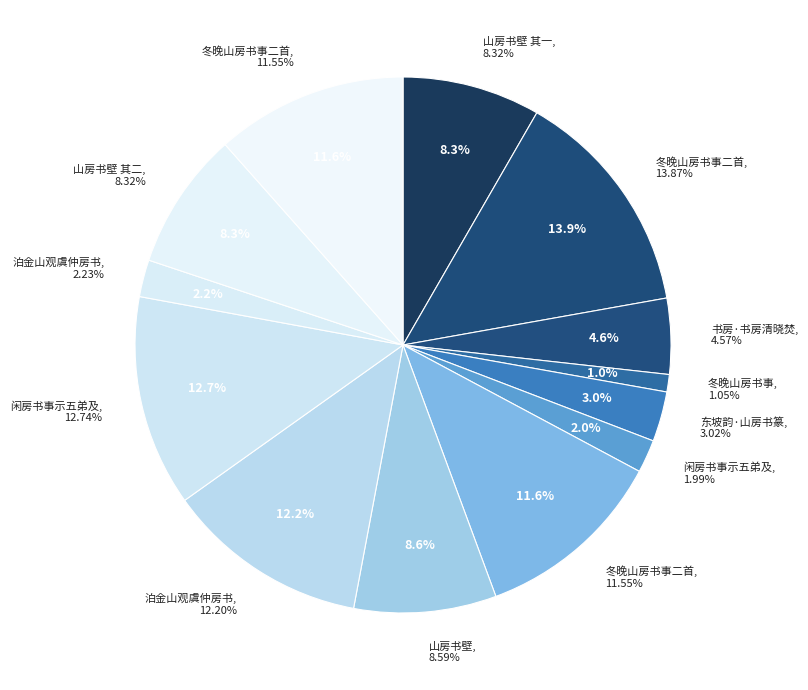

The 冬晚山房书事 slice represents 7% of the pie. True or false?

False